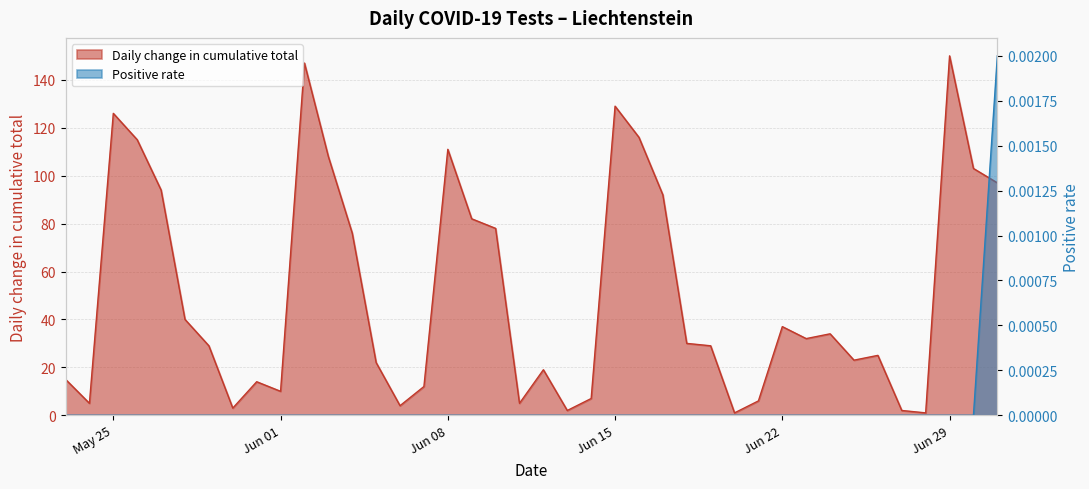

At 2020-06-27, list the series in order from smallest to largest.

Positive rate, Daily change in cumulative total